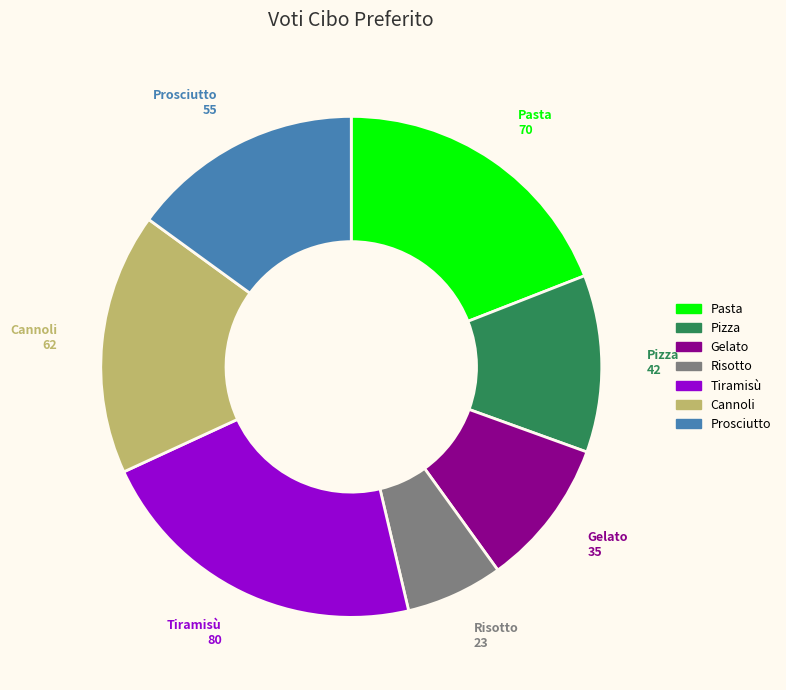

Is it true that Pasta is 27% of the pie?

False